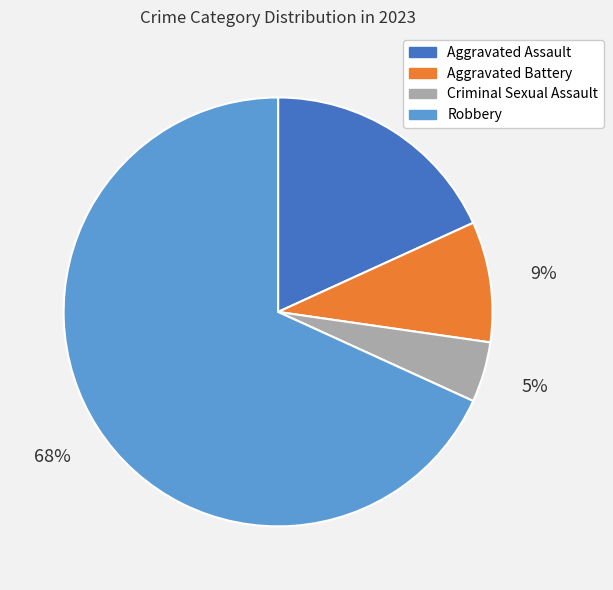

Is the sum of Aggravated Battery and Robbery greater than half?

Yes